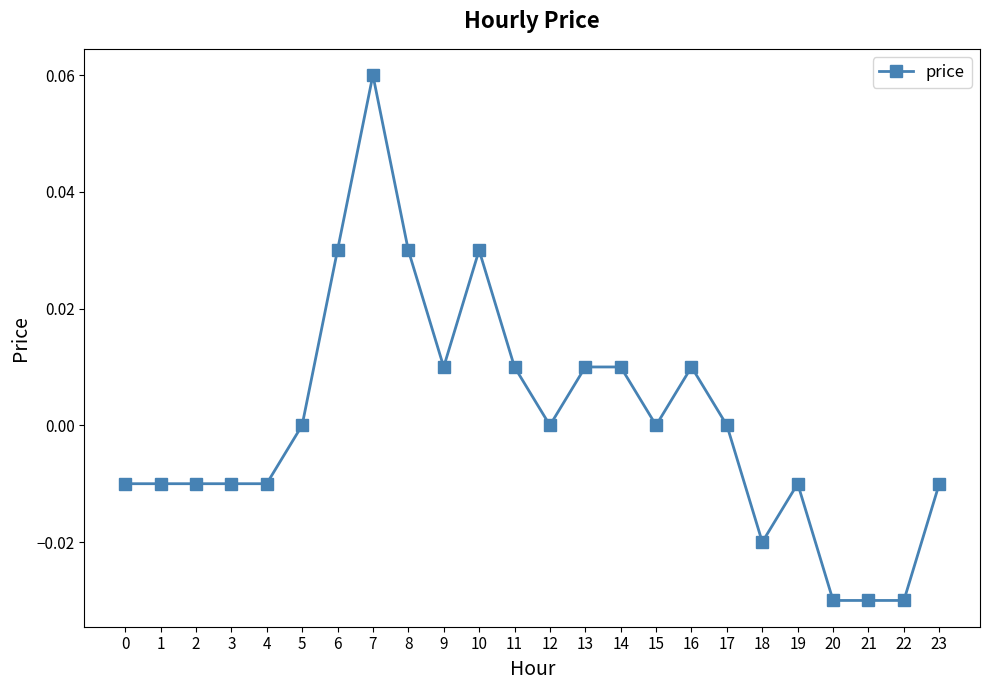

Between 20 and 16, which is larger?

16